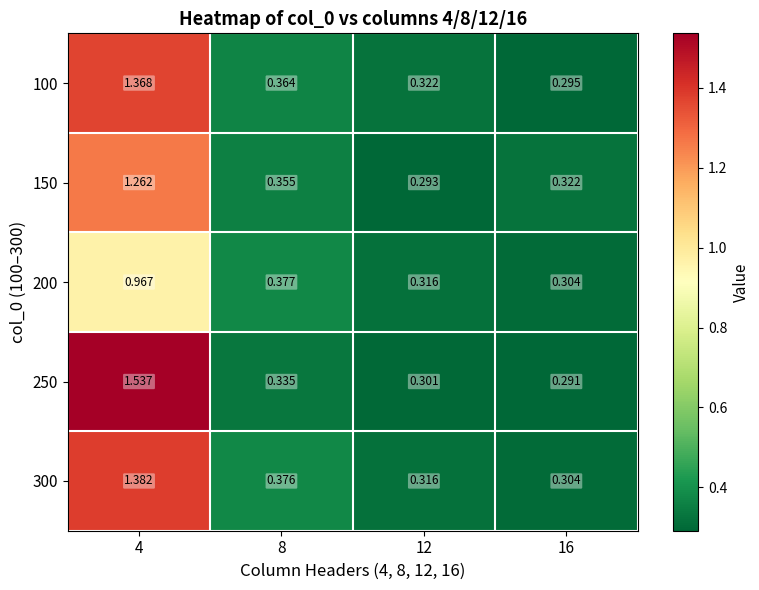

Between 4 and 8, which series saw the biggest shift?

250